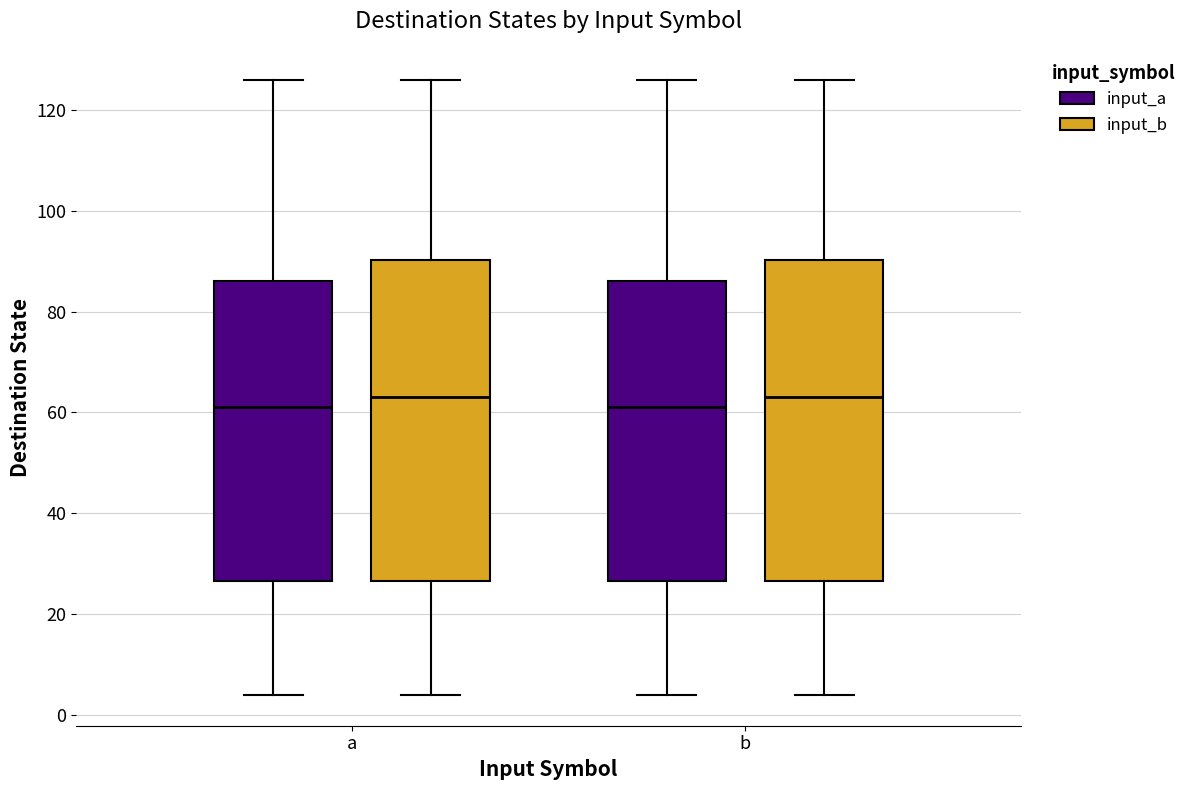

Reading left to right, read every box against the y-axis: the position of its median line, the range the box covers, and the ends of its whiskers. The values are not printed on the chart, so give them approximately, as read against the axis.

a (input_a): median 62, box 26 to 86, whiskers 4 to 126
a (input_b): median 64, box 26 to 90, whiskers 4 to 126
b (input_a): median 62, box 26 to 86, whiskers 4 to 126
b (input_b): median 64, box 26 to 90, whiskers 4 to 126